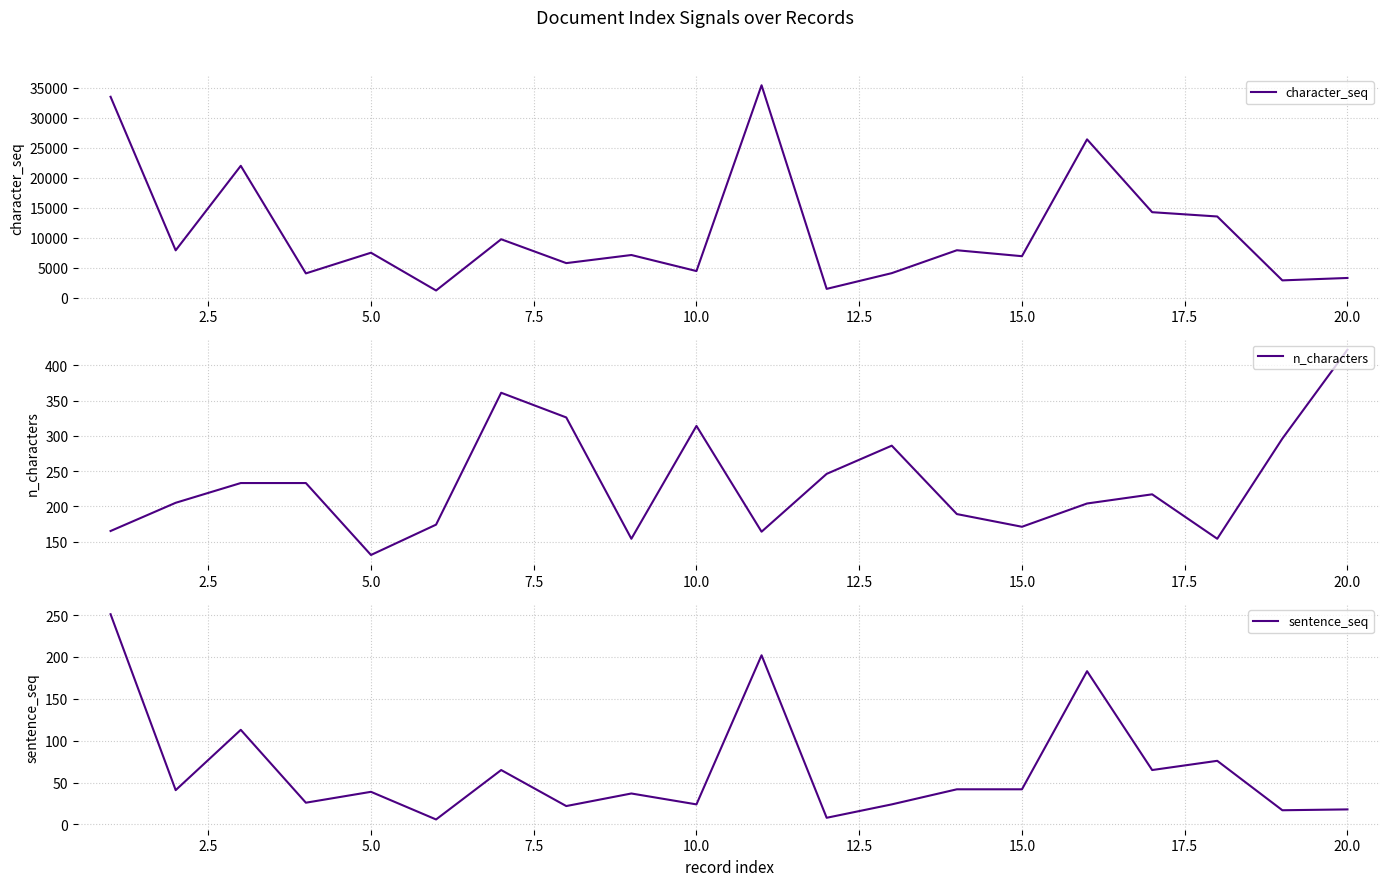

The value of n_characters at 5.0 is 30. True or false?

False